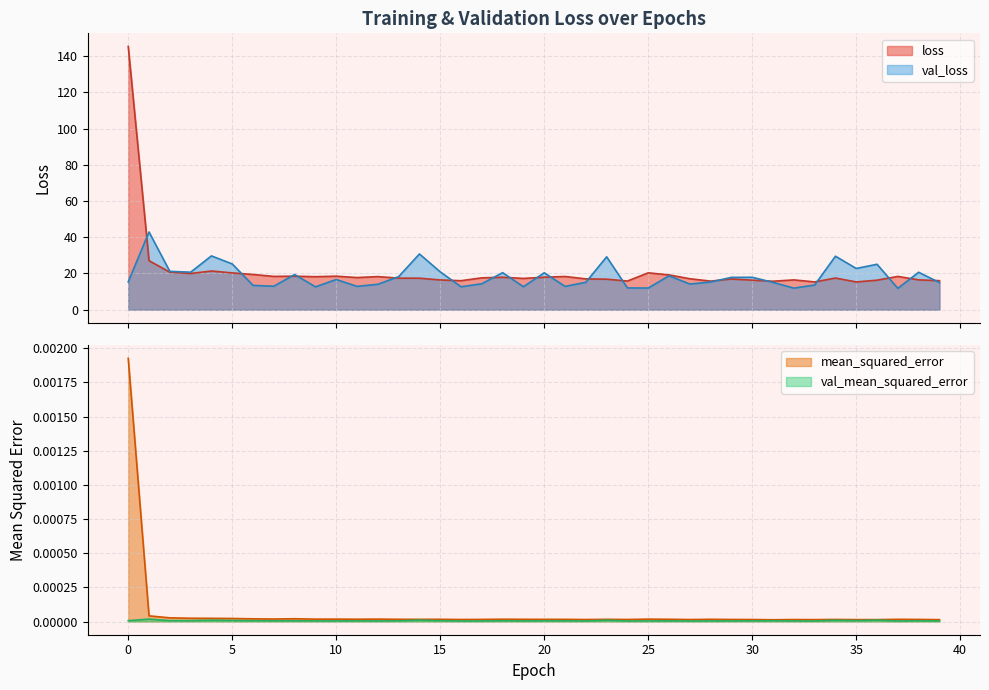

True or false: val_mean_squared_error has a value of 0.0 at 5.

True